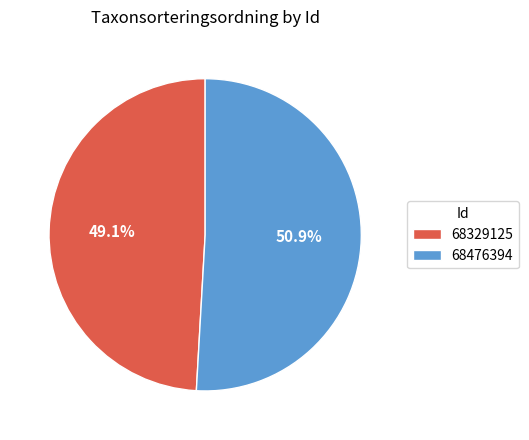

To the nearest percent, what is the average slice percentage?

50%